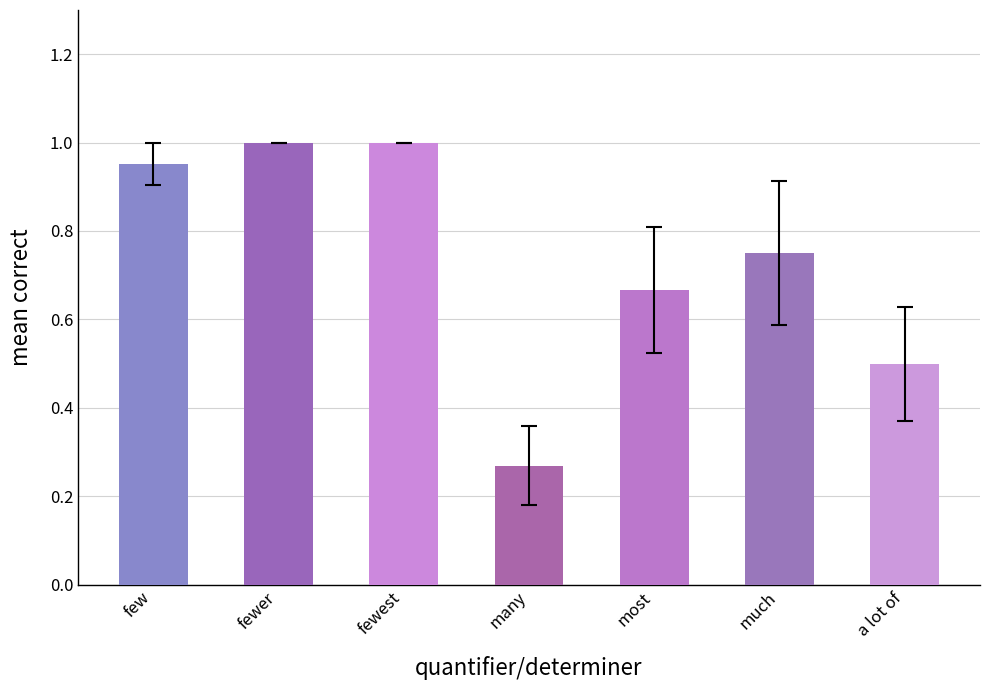

Which series has the widest spread of values?

mean_correct